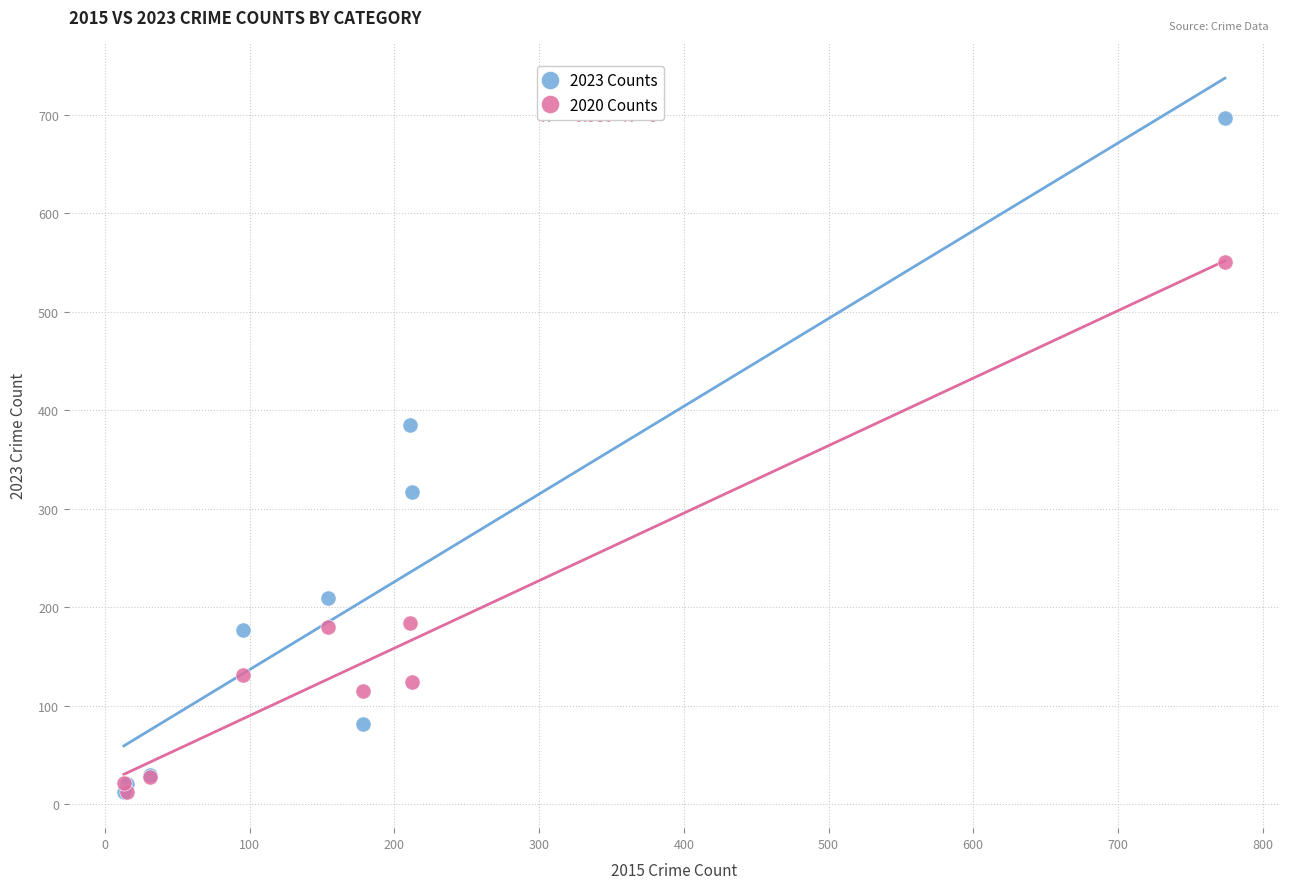

Which series has the largest Y range (max minus min)?

2023 Counts